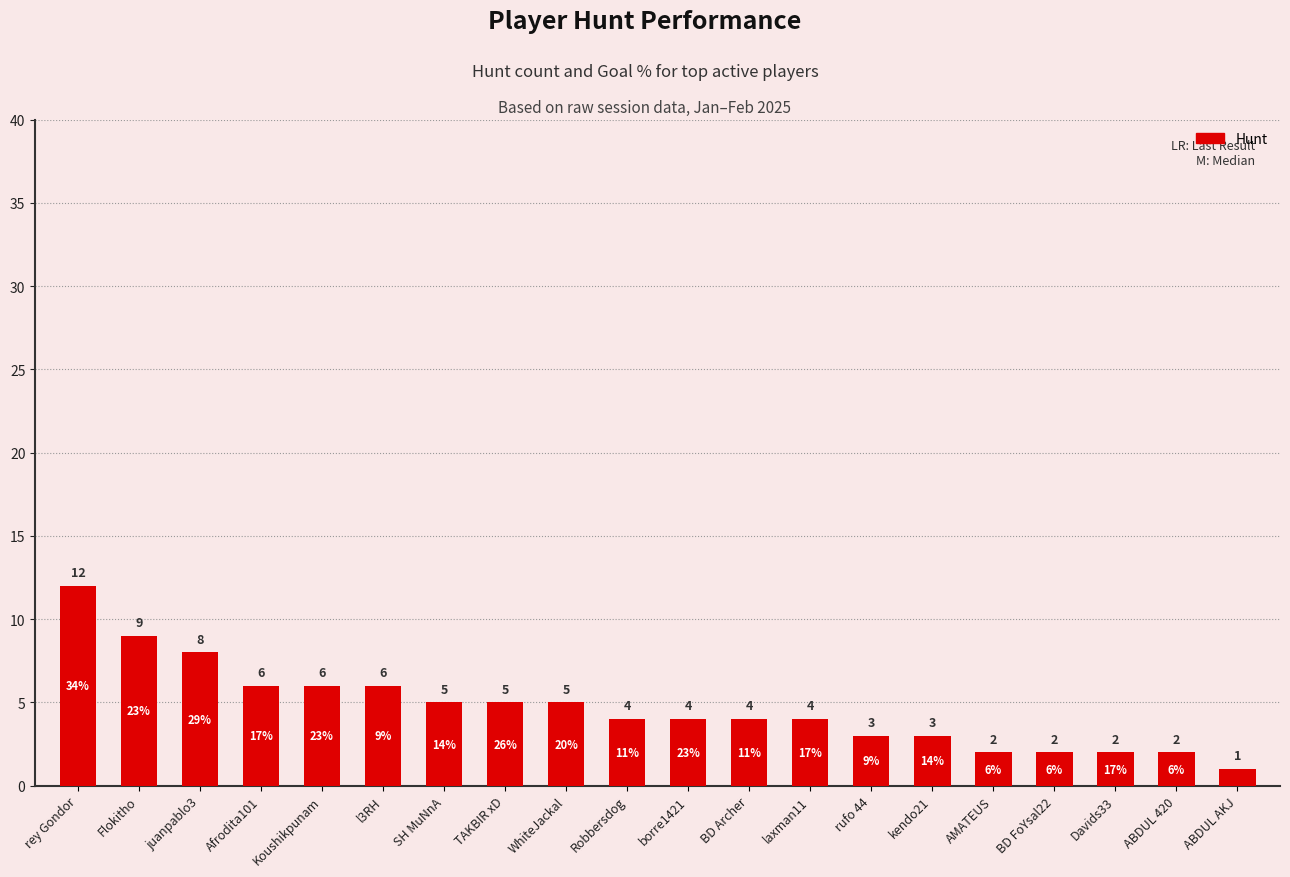

Is it true that the value at Robbersdog is 7?

False